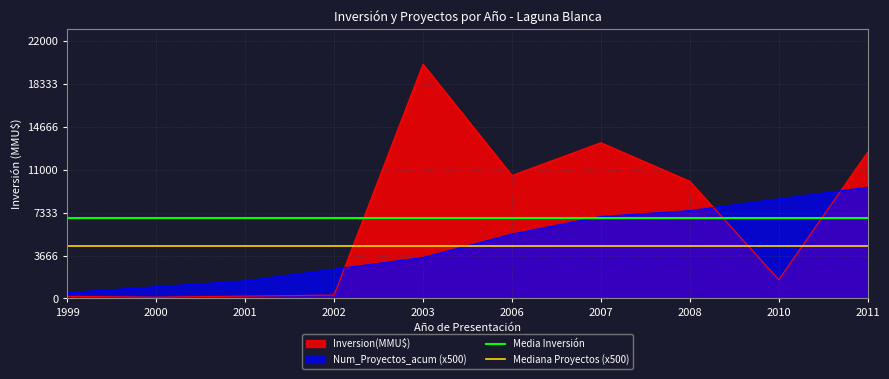

The Num_Proyectos_acum (x500) series shows 8500 at 2010. True or false?

True